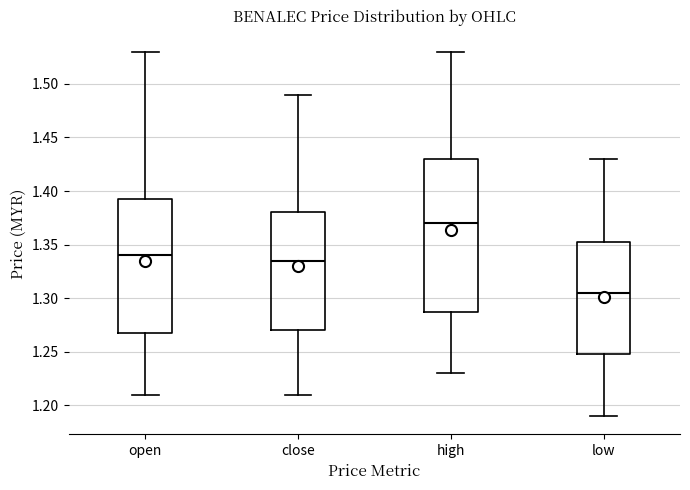

Which box has the highest median line?

high